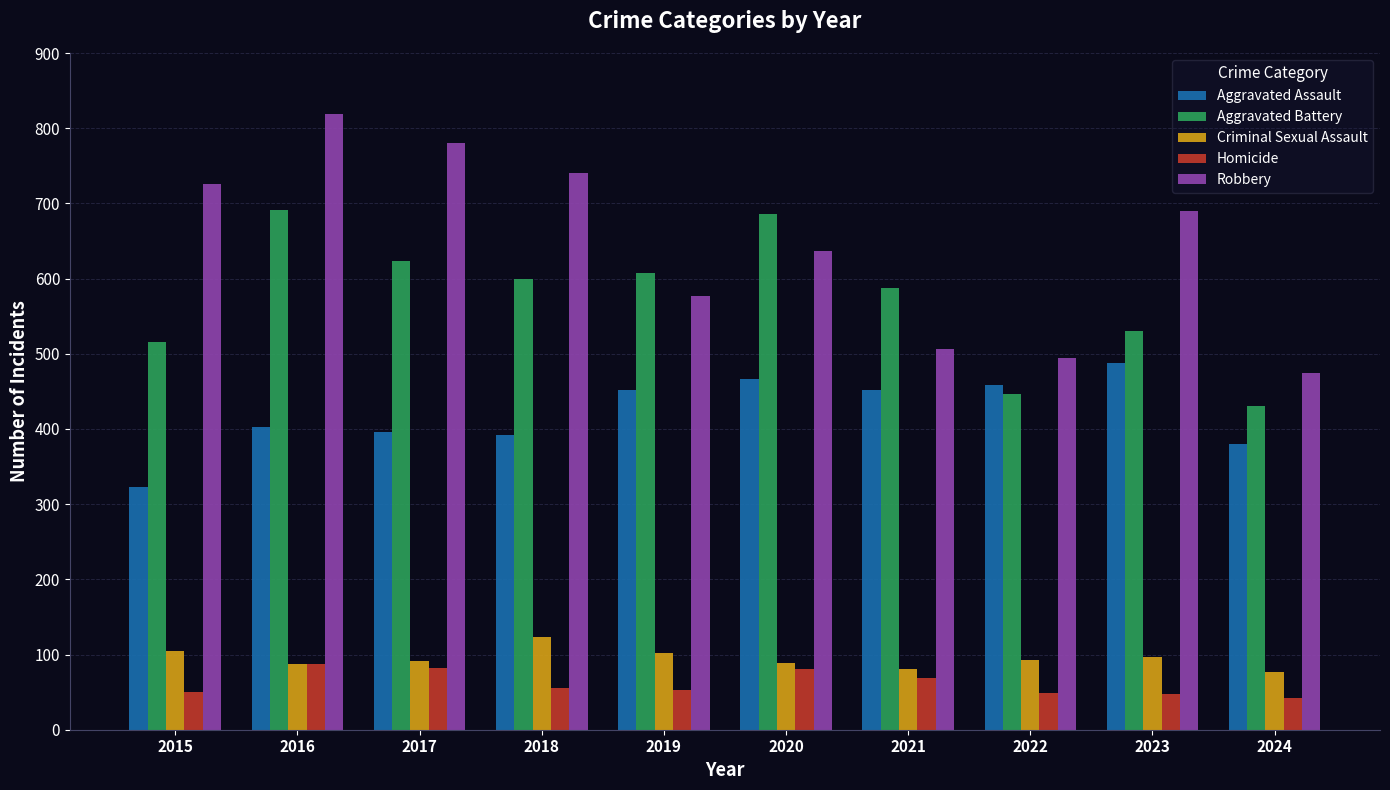

Rank the series at 2018 from highest to lowest value.

Robbery, Aggravated Battery, Aggravated Assault, Criminal Sexual Assault, Homicide